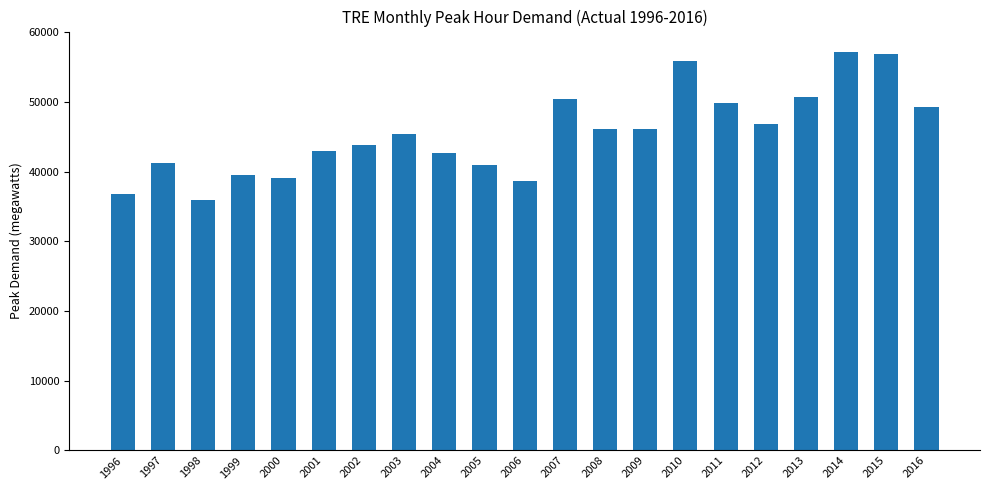

What is the difference between the maximum and minimum values?

21350